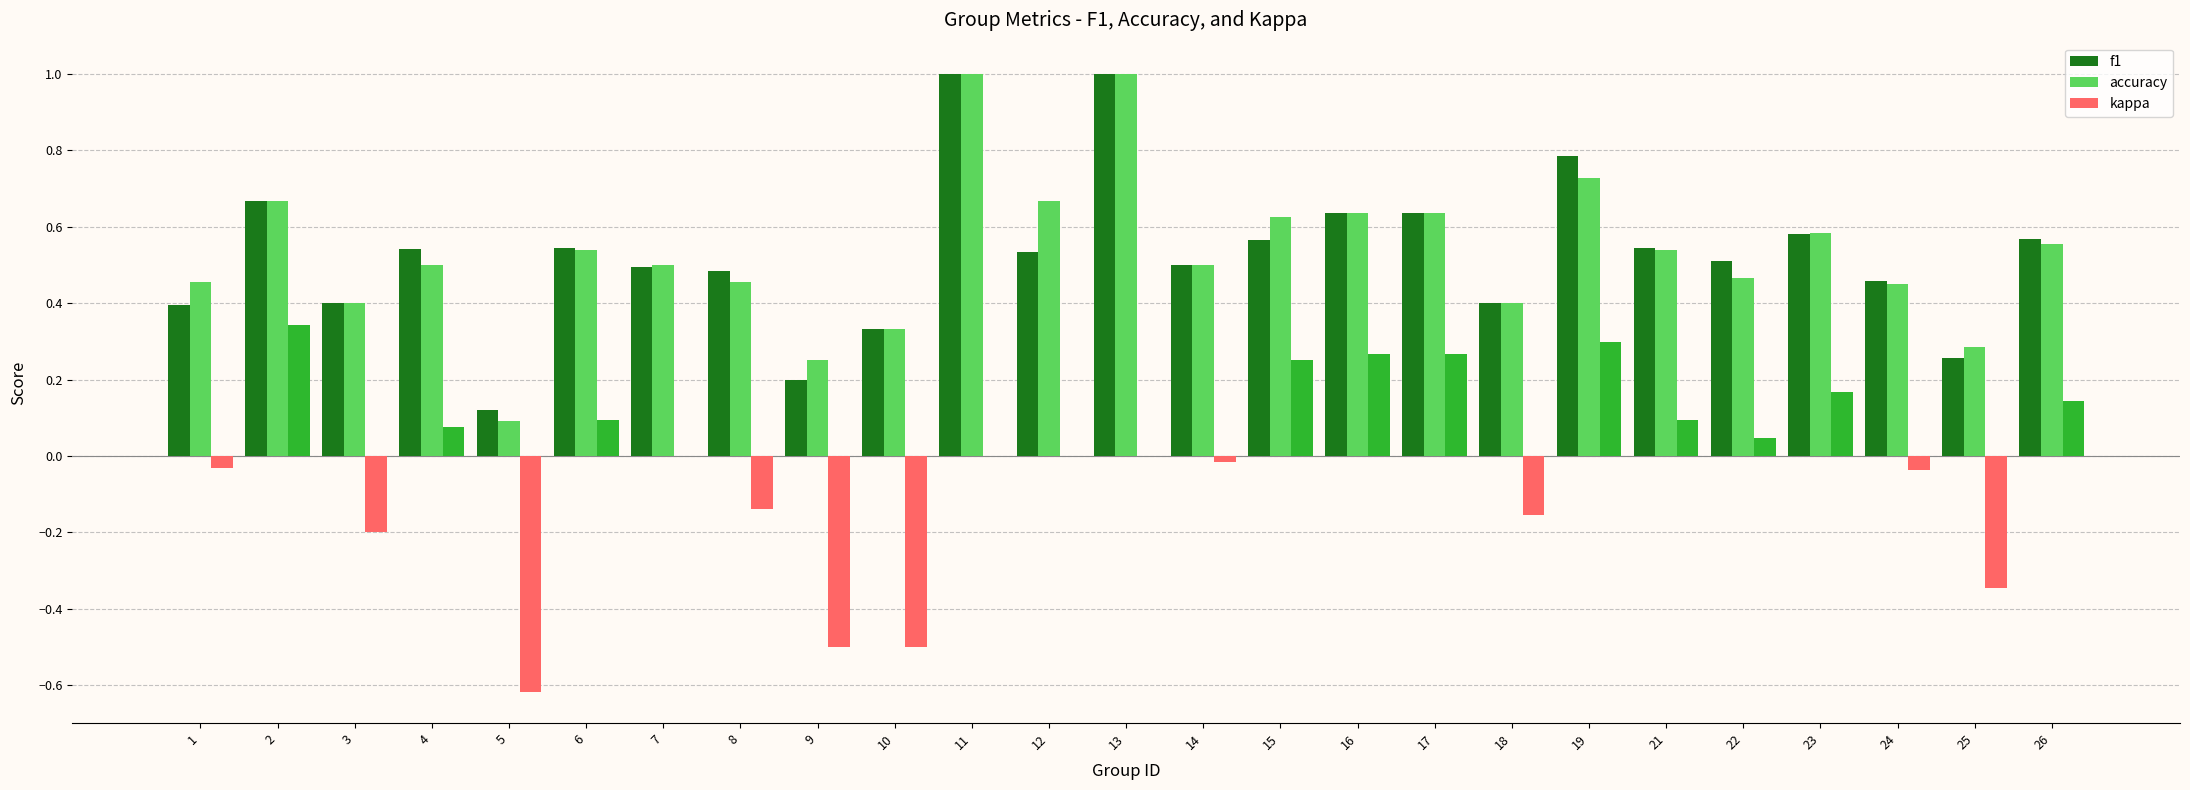

What is the maximum value for f1?

1.0